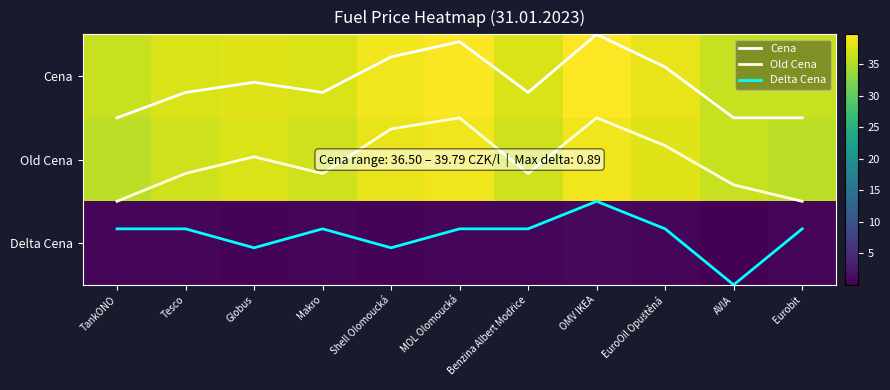

Between TankONO and Eurobit, which series saw the biggest shift?

Cena